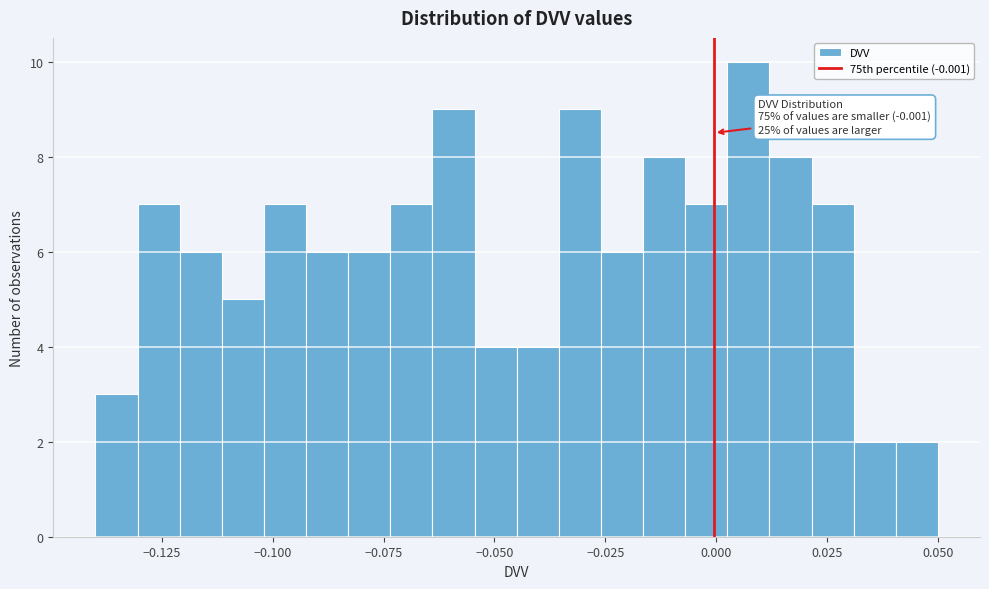

Around what value on the x-axis is the tallest bar? Give the approximate position of its centre, as read against the axis.

0.005